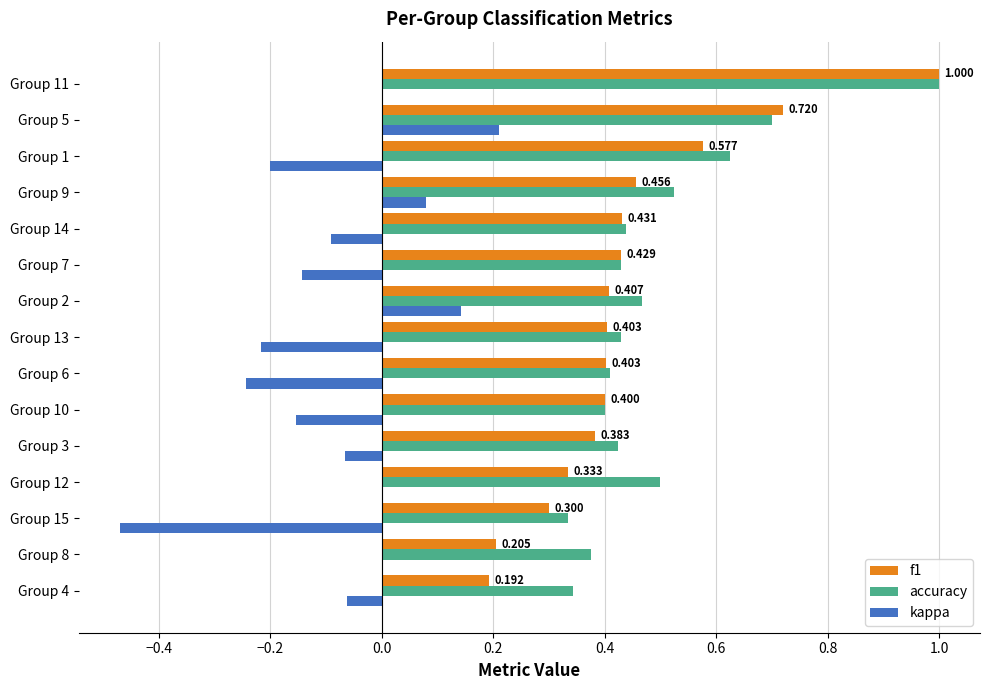

Count the number of data series in this chart.

3